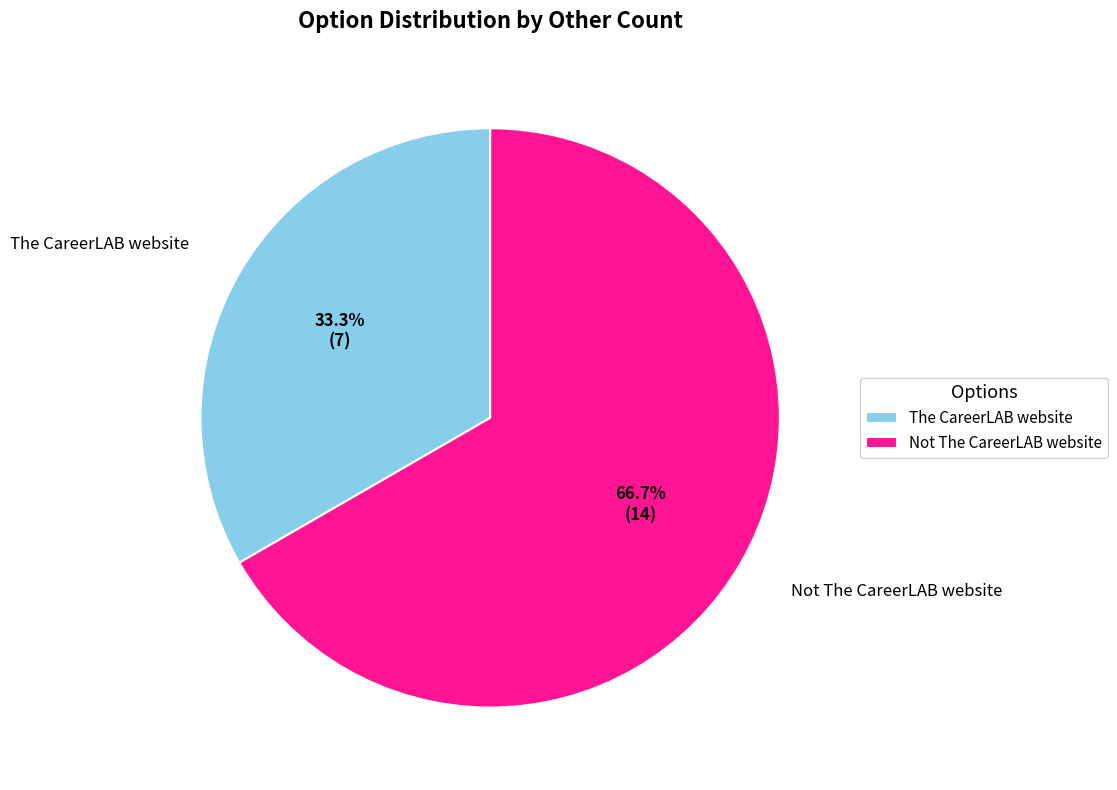

How many segments does this pie chart have?

2